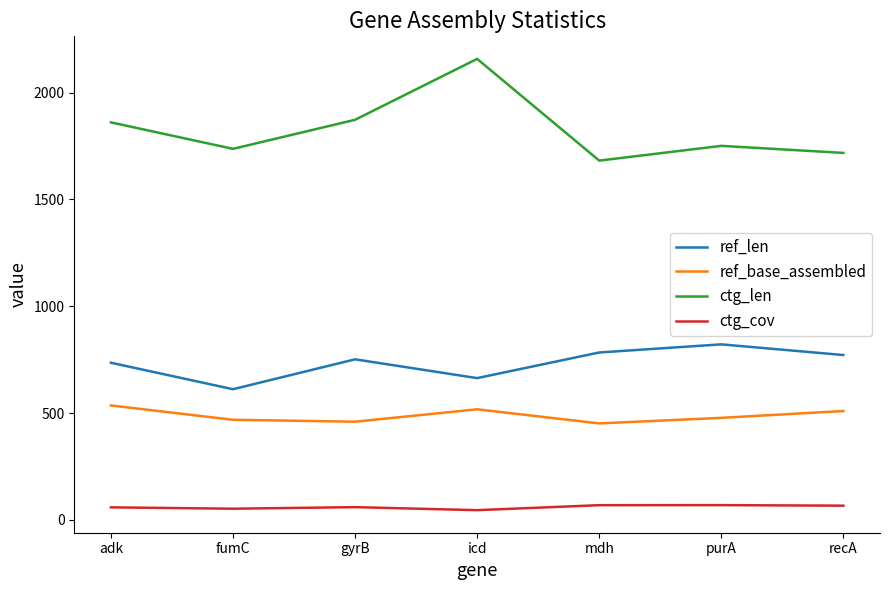

True or false: ctg_cov and ref_len intersect in this chart.

False